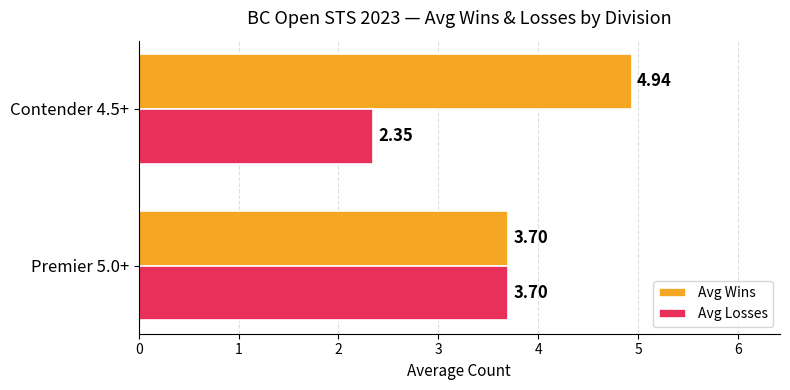

List the series in order of their peak value, lowest first.

Avg Losses, Avg Wins